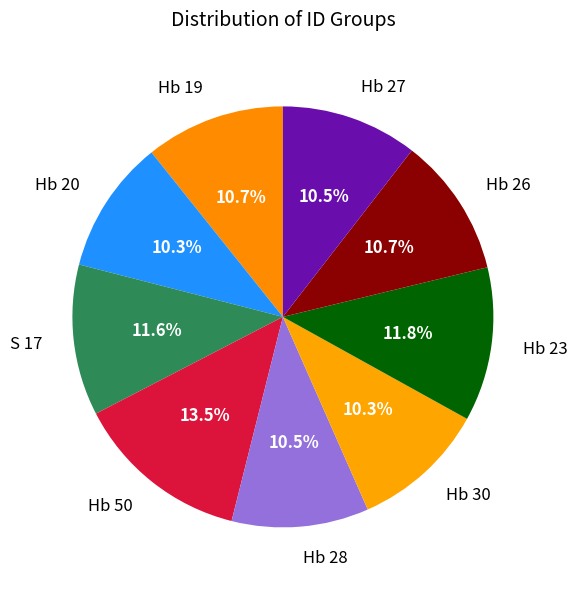

What percentage is the Hb 30 slice, to the nearest percent?

10%